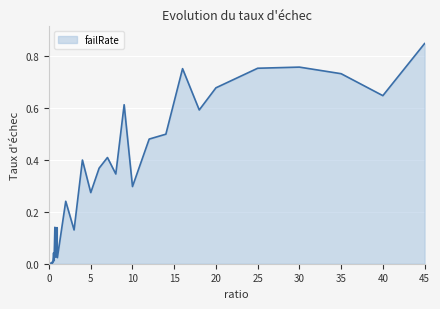

What is the difference between the second highest and second lowest values?

0.8